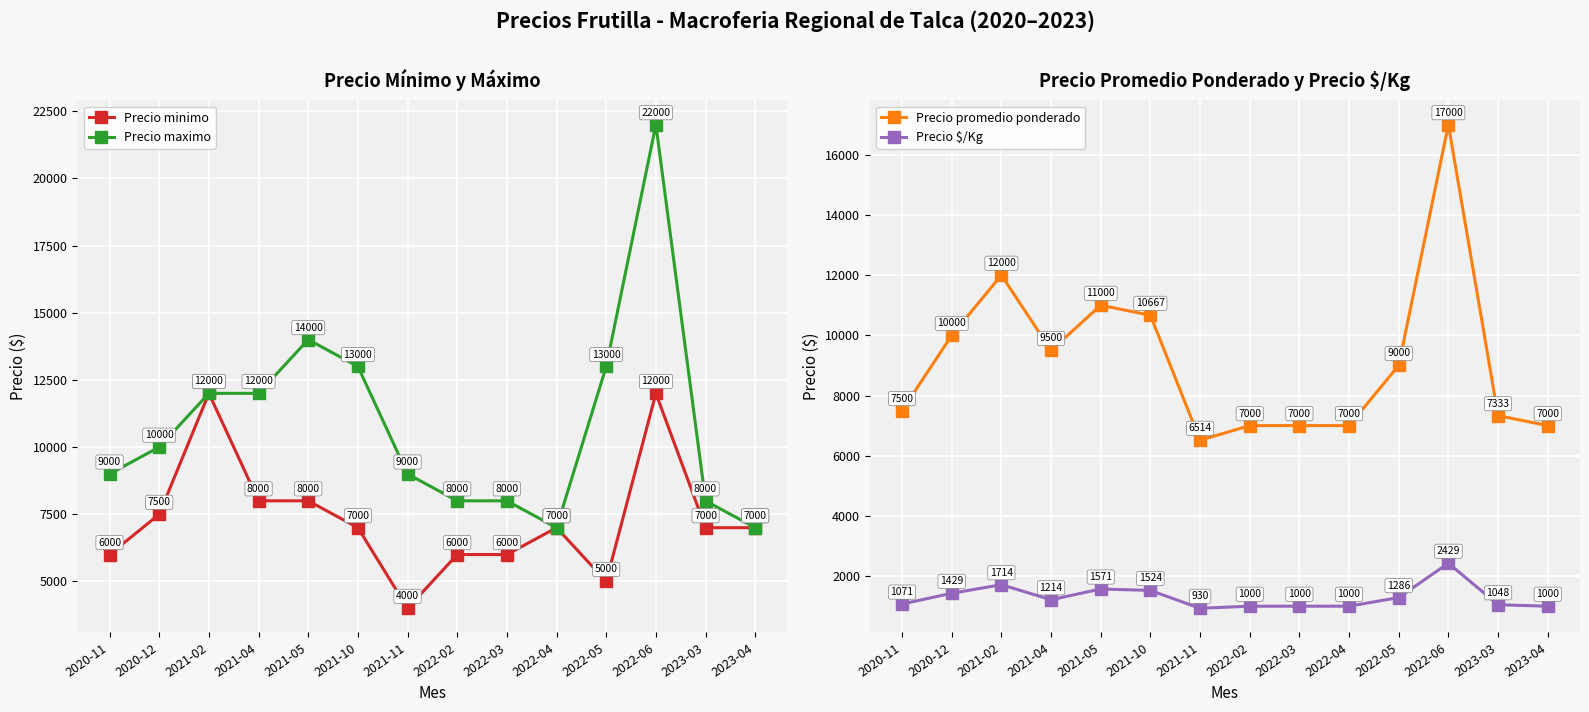

What are all the series names shown in the legend?

Precio minimo, Precio maximo, Precio promedio ponderado, Precio $/Kg